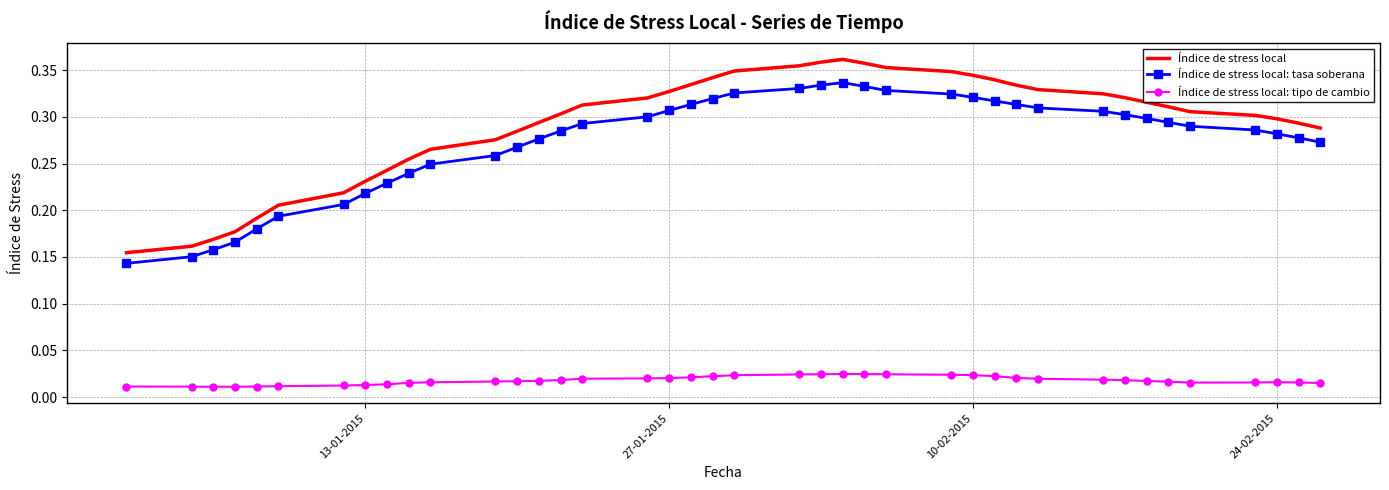

List the series in order of their peak value, highest first.

Índice de stress local, Índice de stress local: tasa soberana, Índice de stress local: tipo de cambio